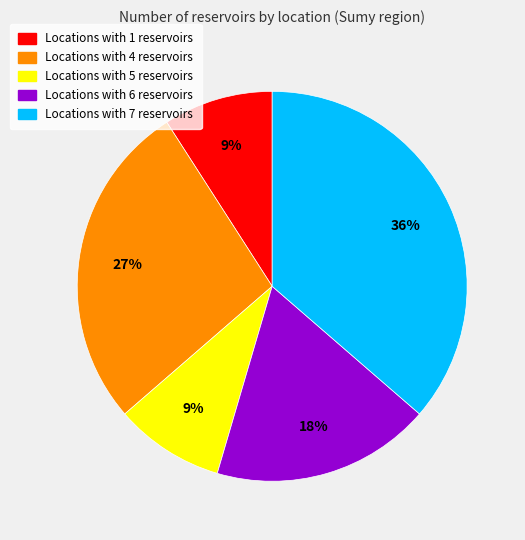

The Locations with 5 reservoirs slice represents 22% of the pie. True or false?

False